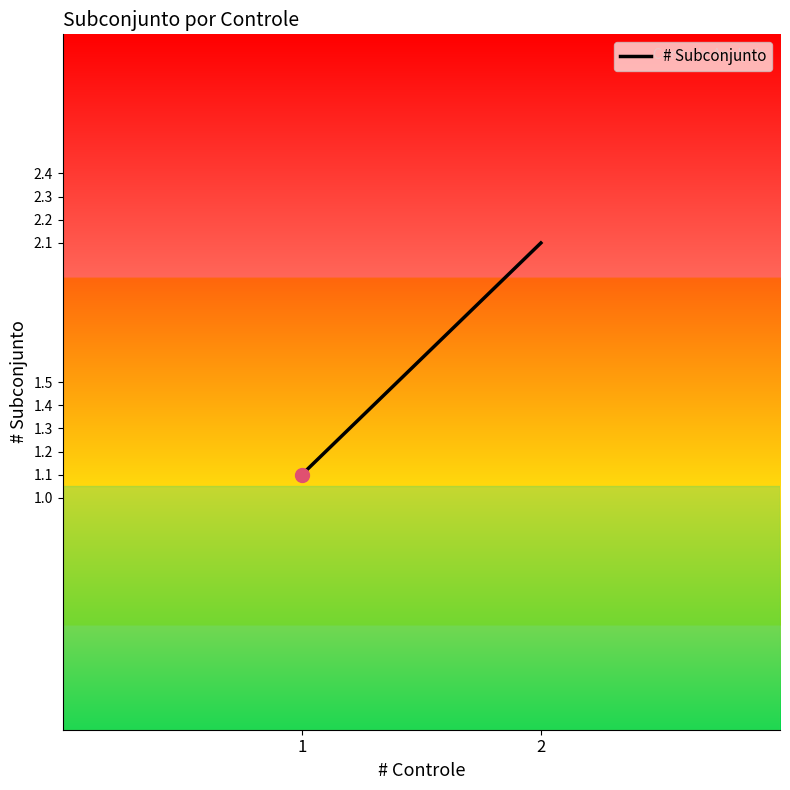

What is the change in value from 1.4 to 2.4?

+1.0